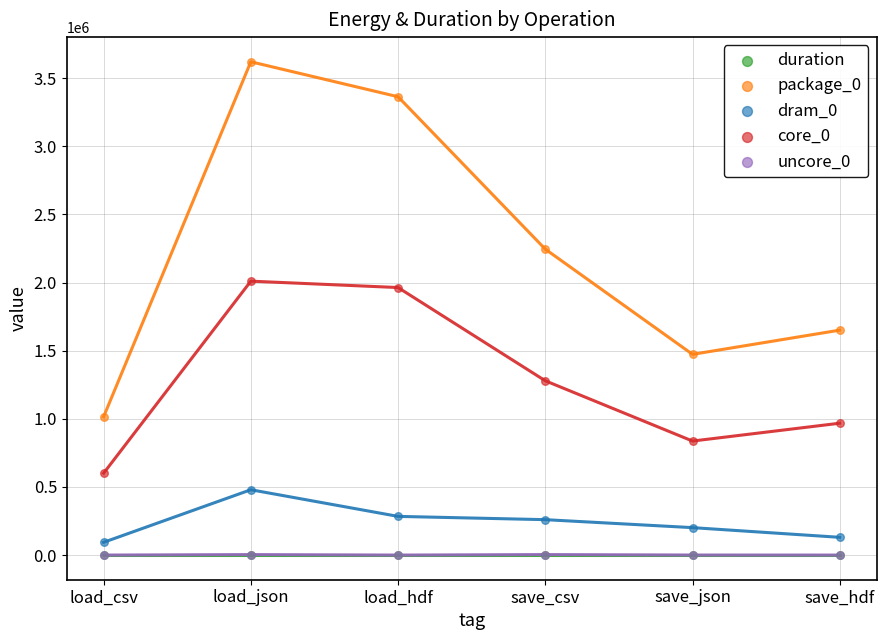

What are all the series names shown in the legend?

duration, package_0, dram_0, core_0, uncore_0